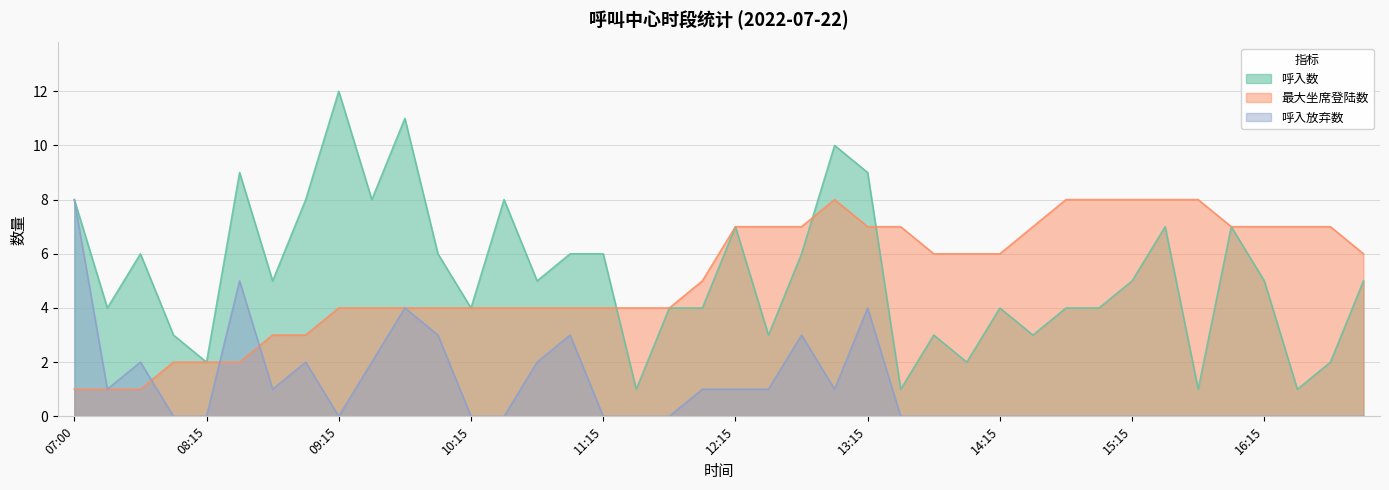

Which category has the lowest value in the 呼入数 series?

11:30